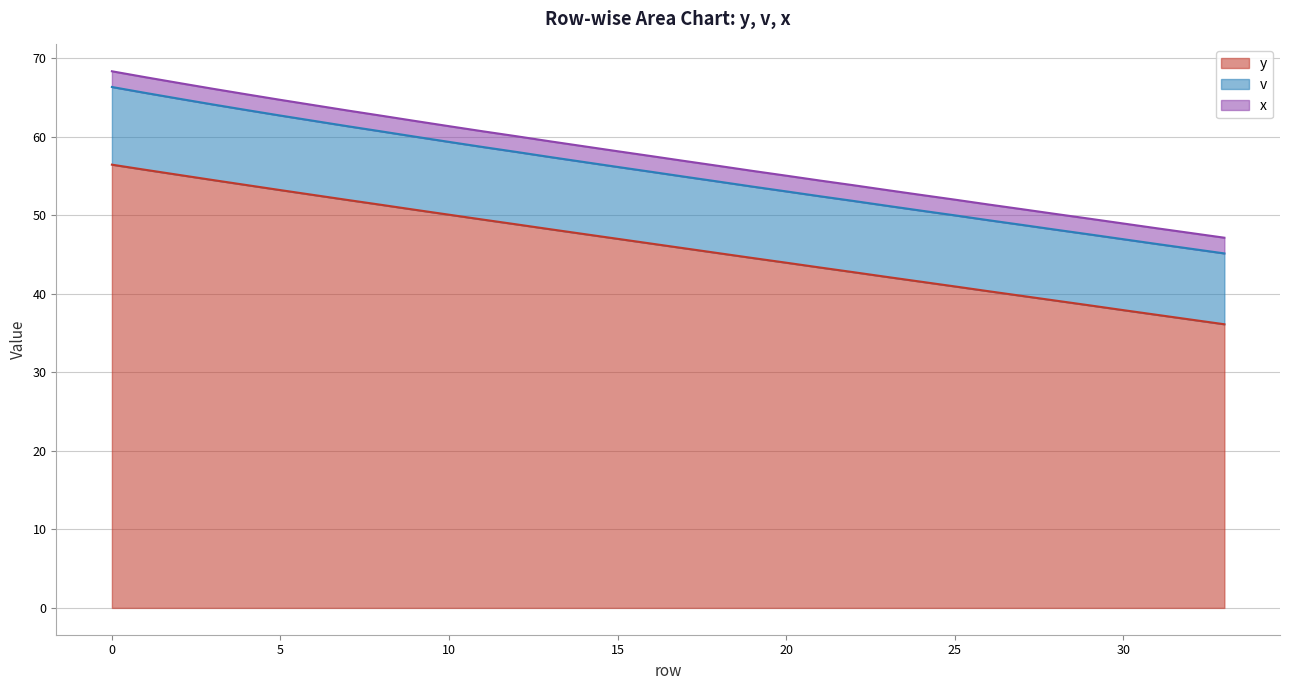

True or false: v and y intersect in this chart.

False